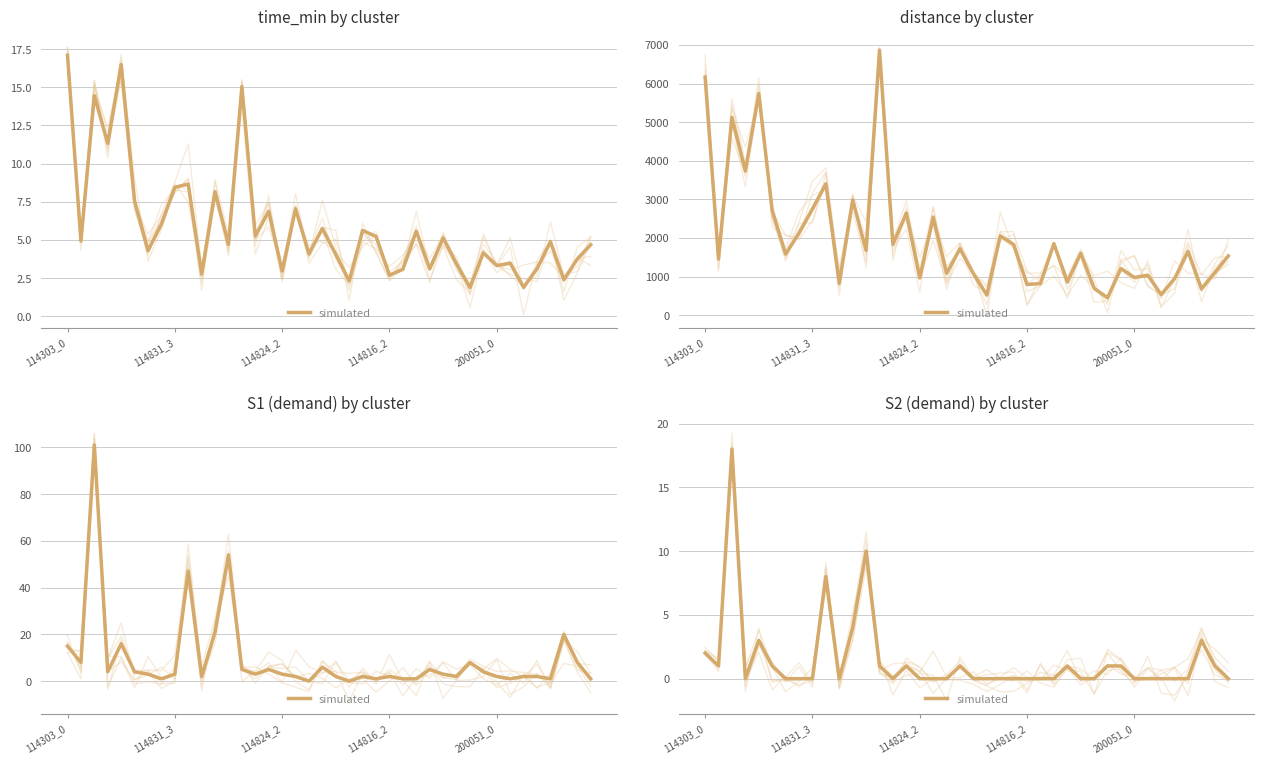

True or false: the data shows 1 at 15.

True